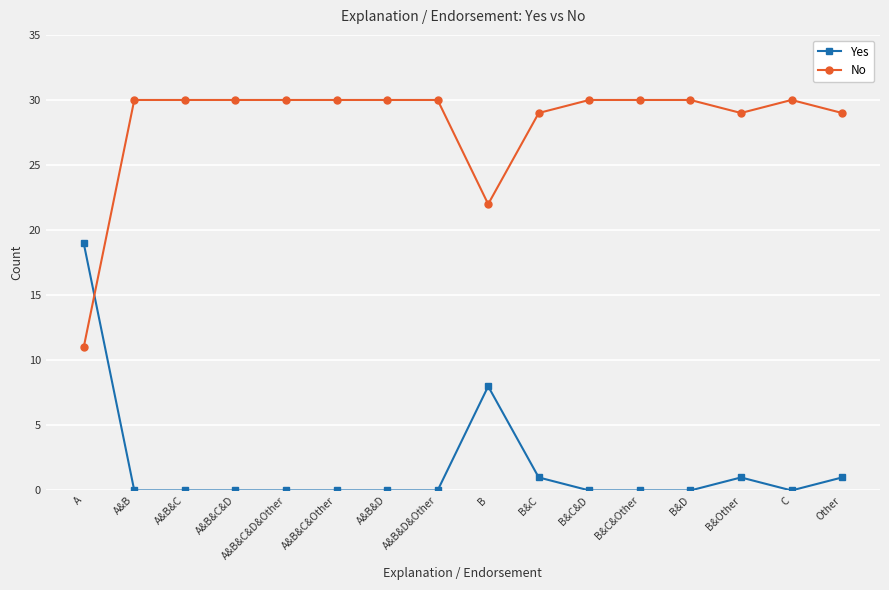

What is the label of the 4th point from the left?

A&B&C&D